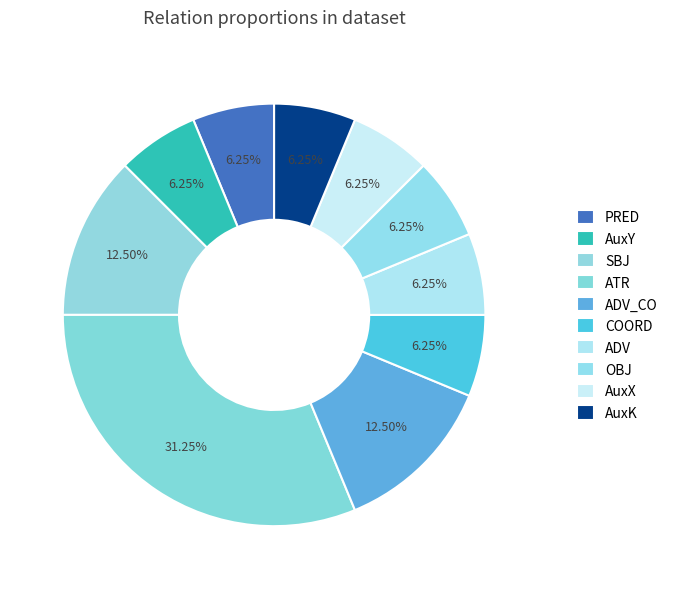

The COORD slice represents 6% of the pie. True or false?

True